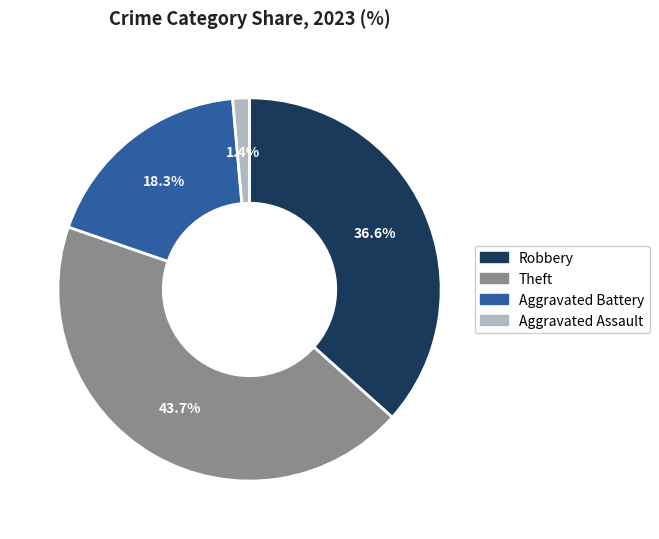

Approximately how many times larger is the value at Aggravated Battery compared to Robbery?

0.5